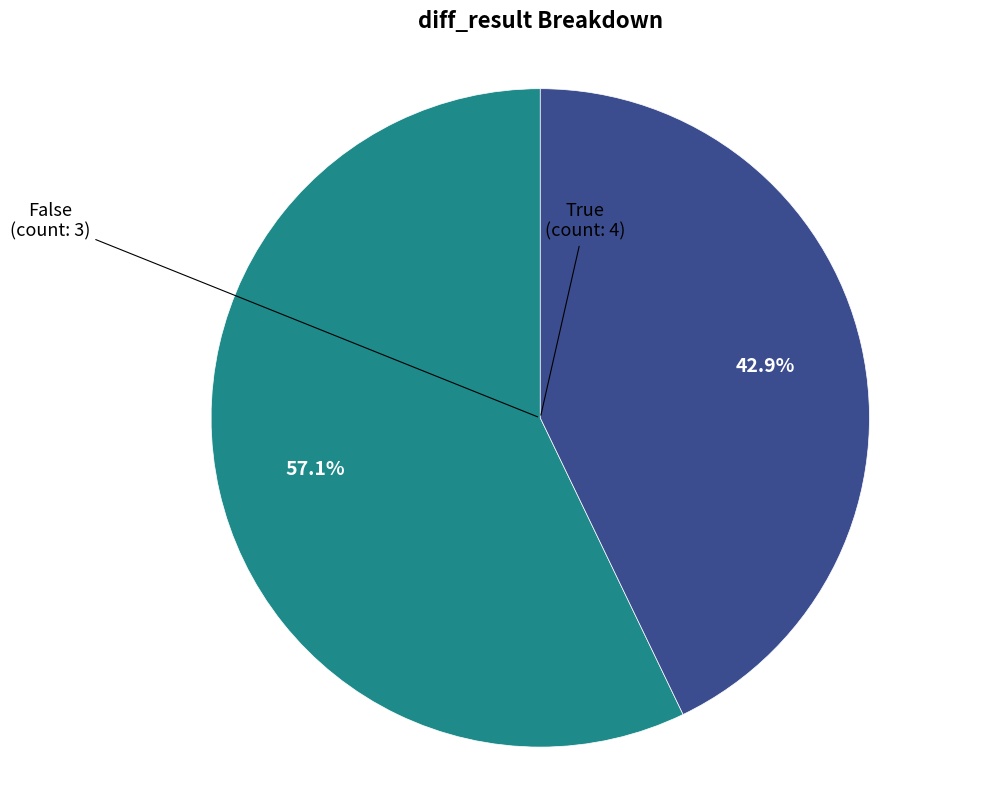

Does any single category account for the majority?

Yes